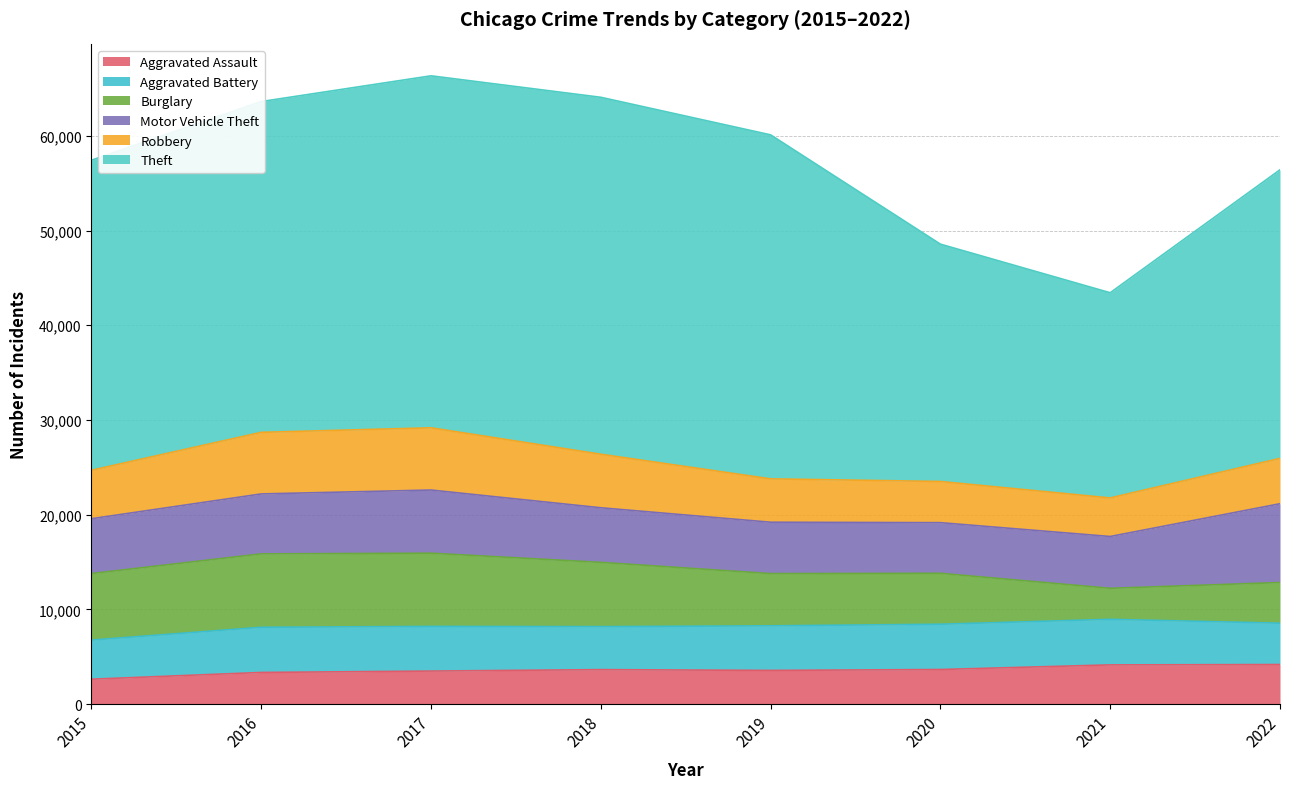

What is the value of the Aggravated Battery point at the 2nd from the left?

4769